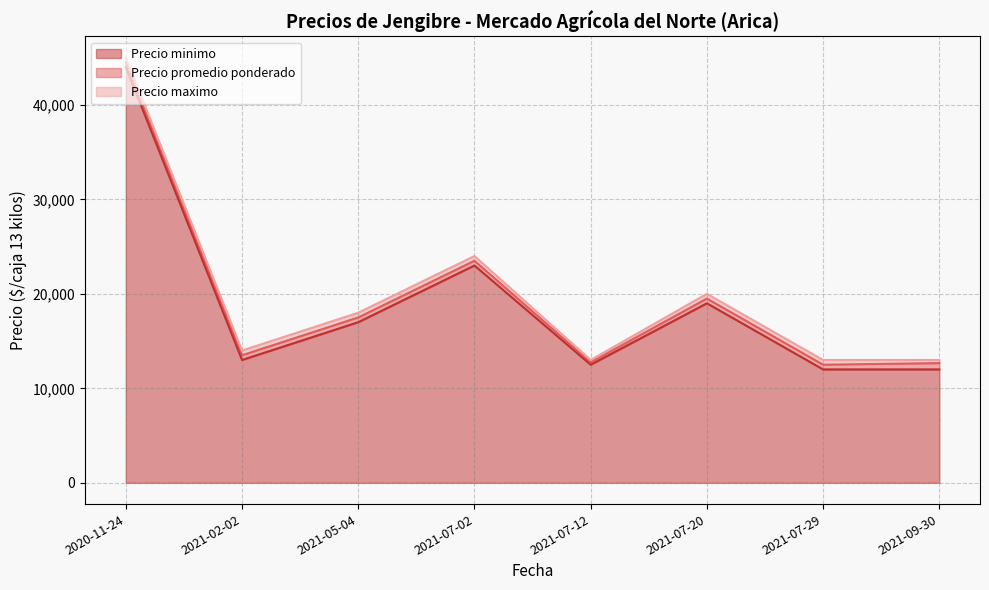

At which label does Precio maximo reach its peak?

2020-11-24